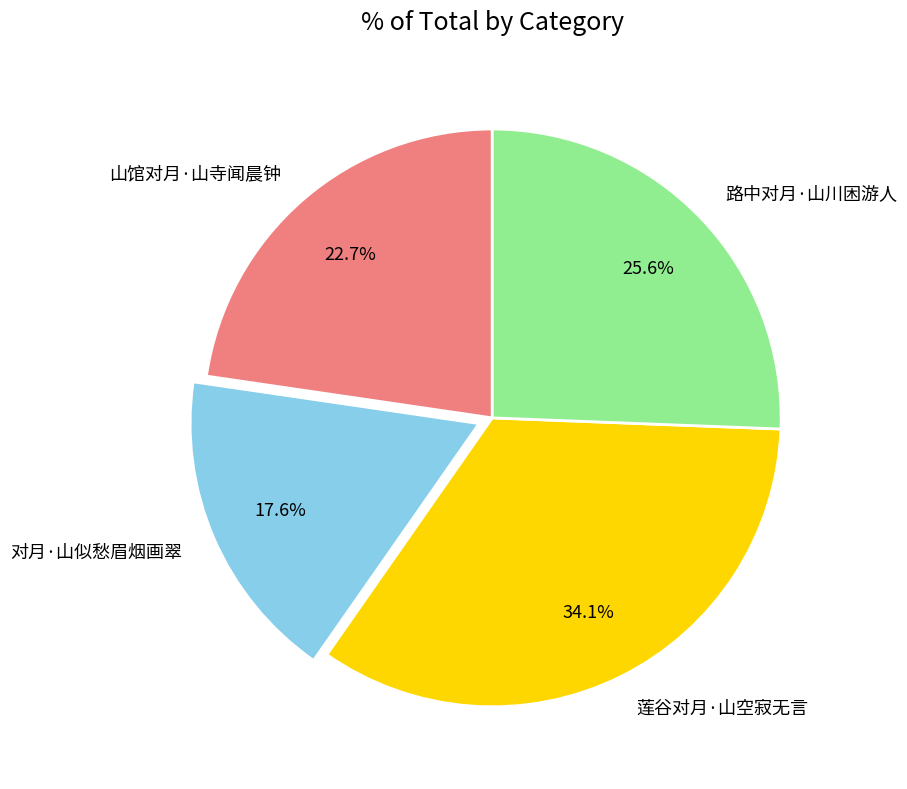

How much of the chart is everything except 山馆对月·山寺闻晨钟?

77.3%